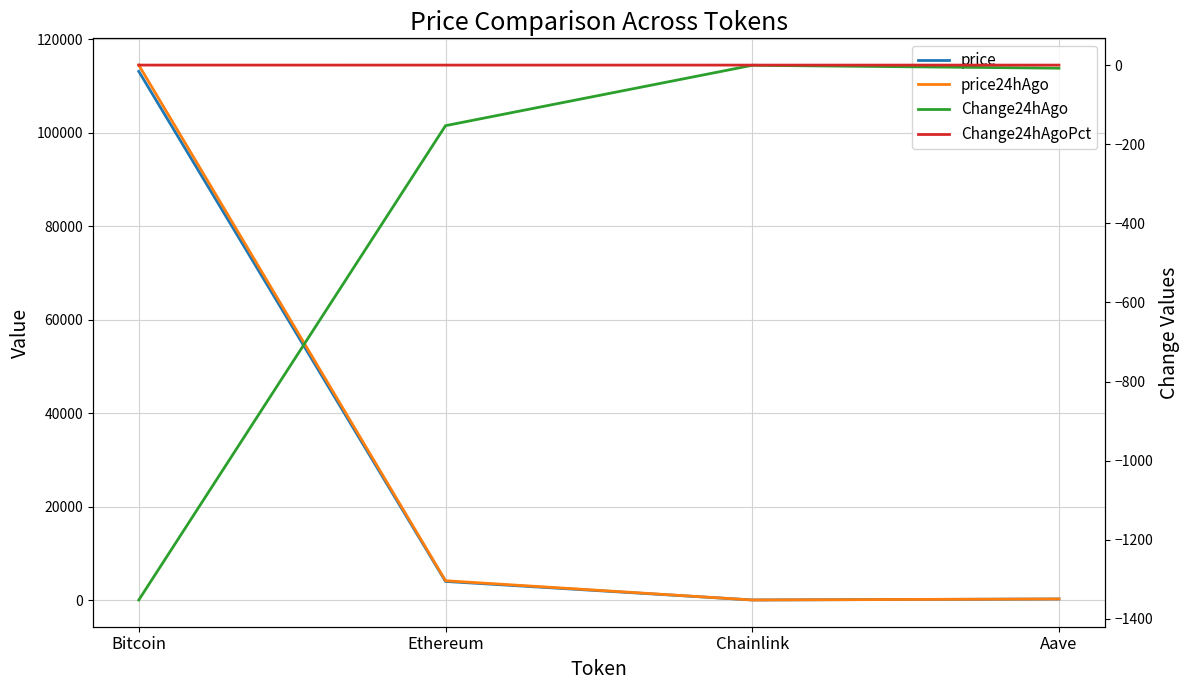

At which category is the sum across all series the highest?

Bitcoin